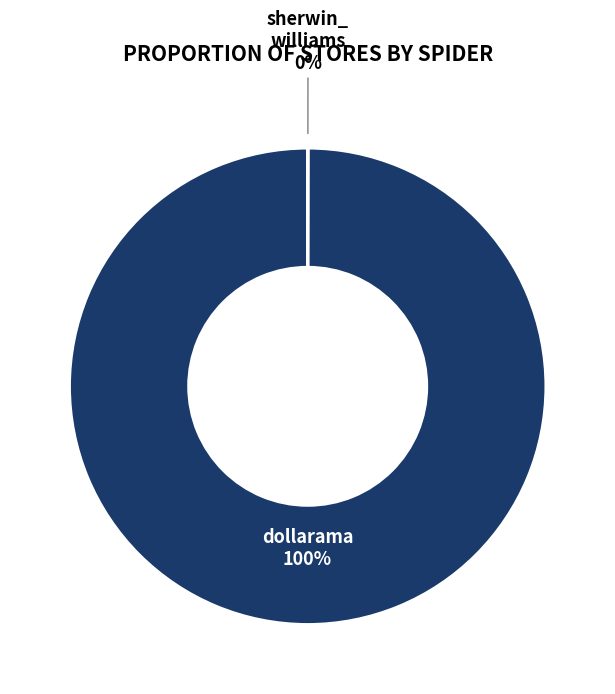

Does any single category account for the majority?

Yes